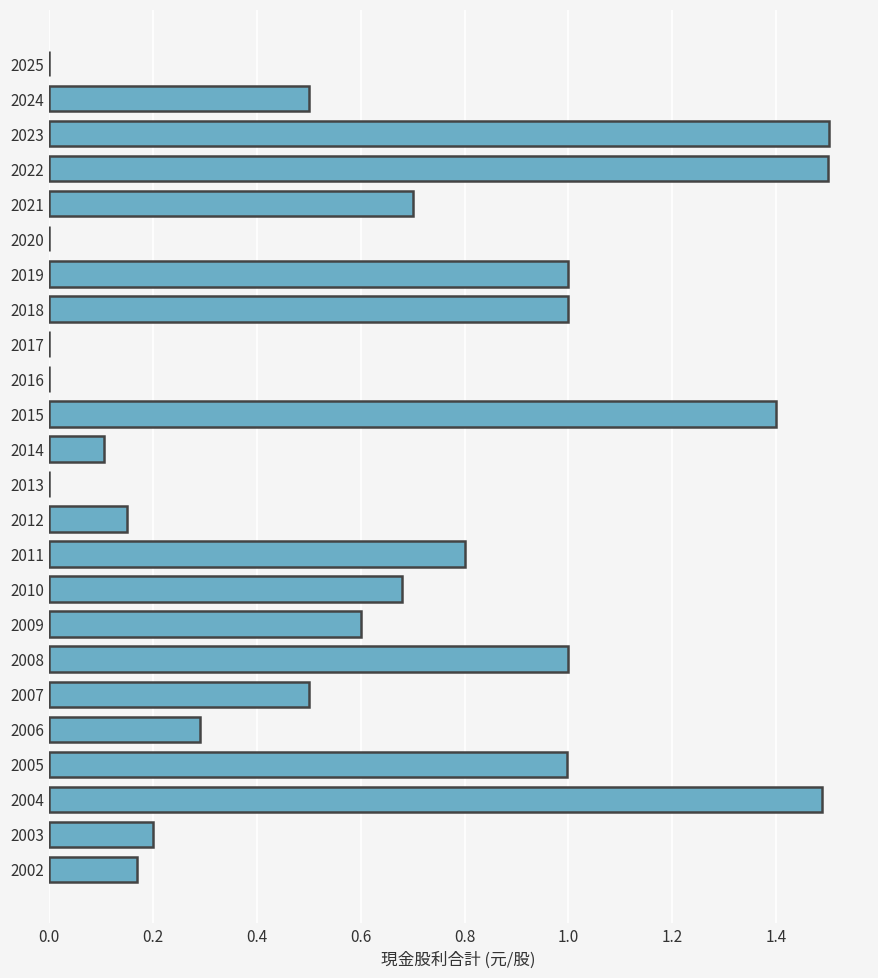

What is the greatest value displayed?

1.5